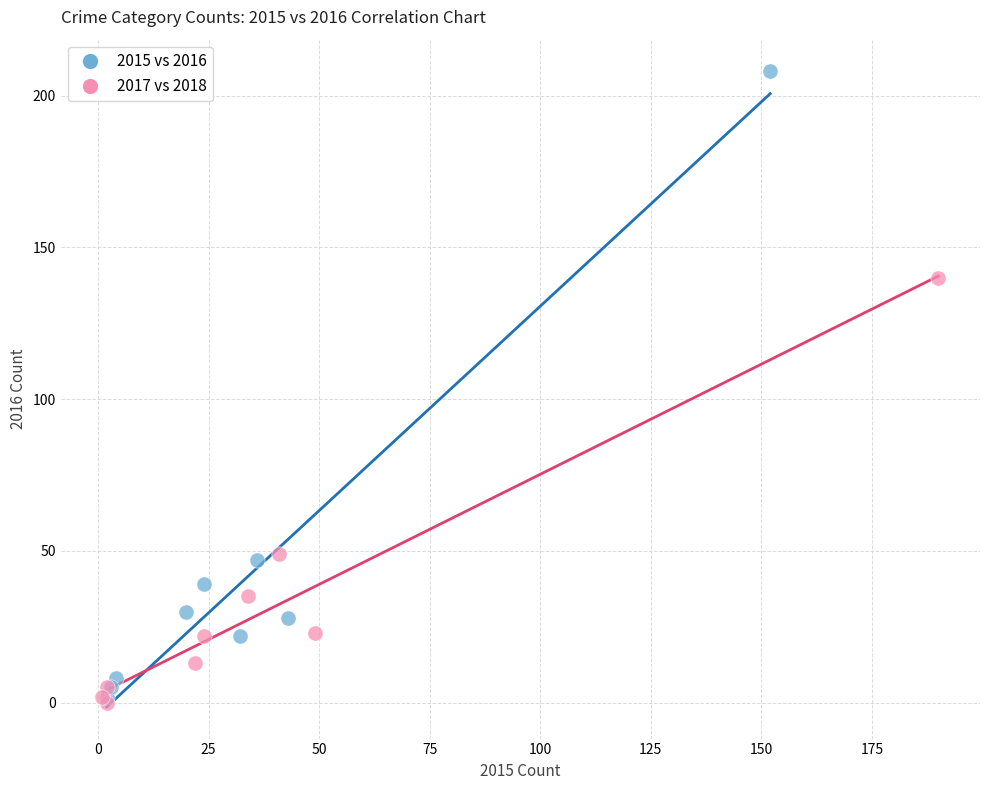

Which series reaches the maximum Y coordinate?

2015 vs 2016